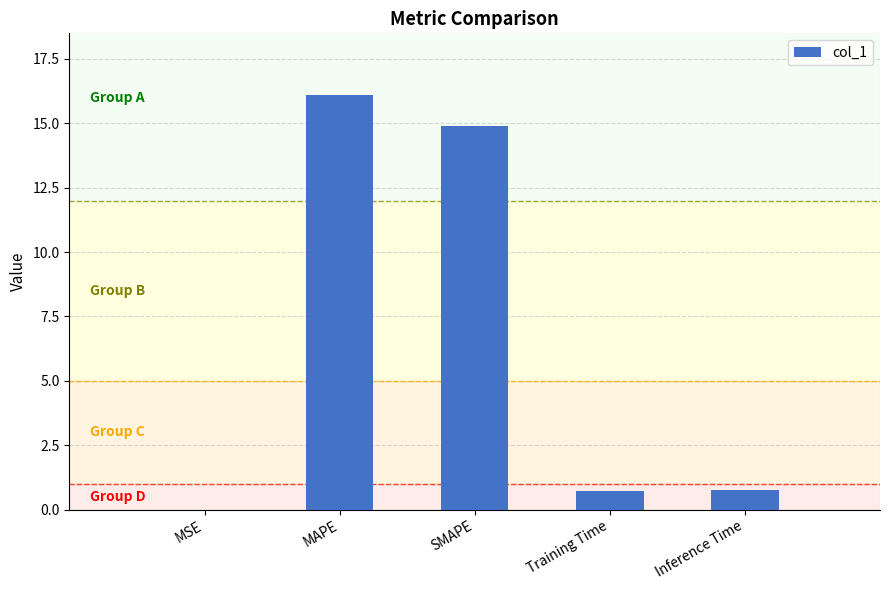

Between Inference Time and SMAPE, which is larger?

SMAPE